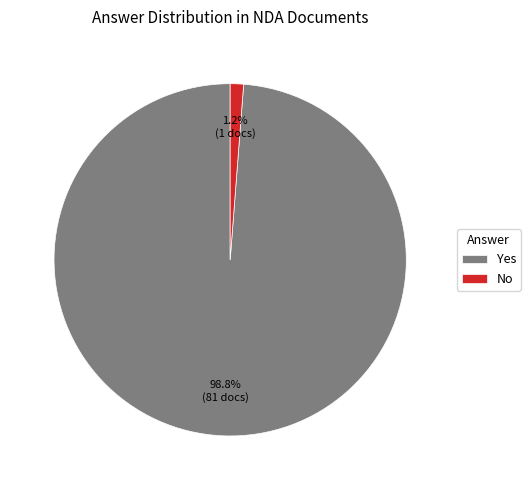

How much of the chart is everything except Yes?

1.2%